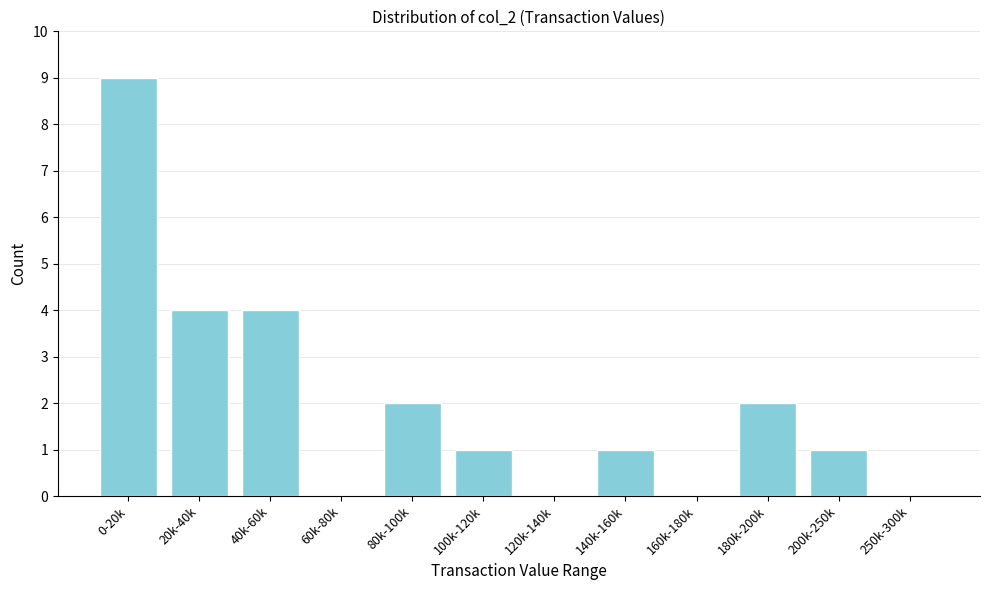

Reading left to right, list all the values displayed in this chart.

0-20k=9	20k-40k=4	40k-60k=4	60k-80k=0	80k-100k=2	100k-120k=1	120k-140k=0	140k-160k=1	160k-180k=0	180k-200k=2	200k-250k=1	250k-300k=0